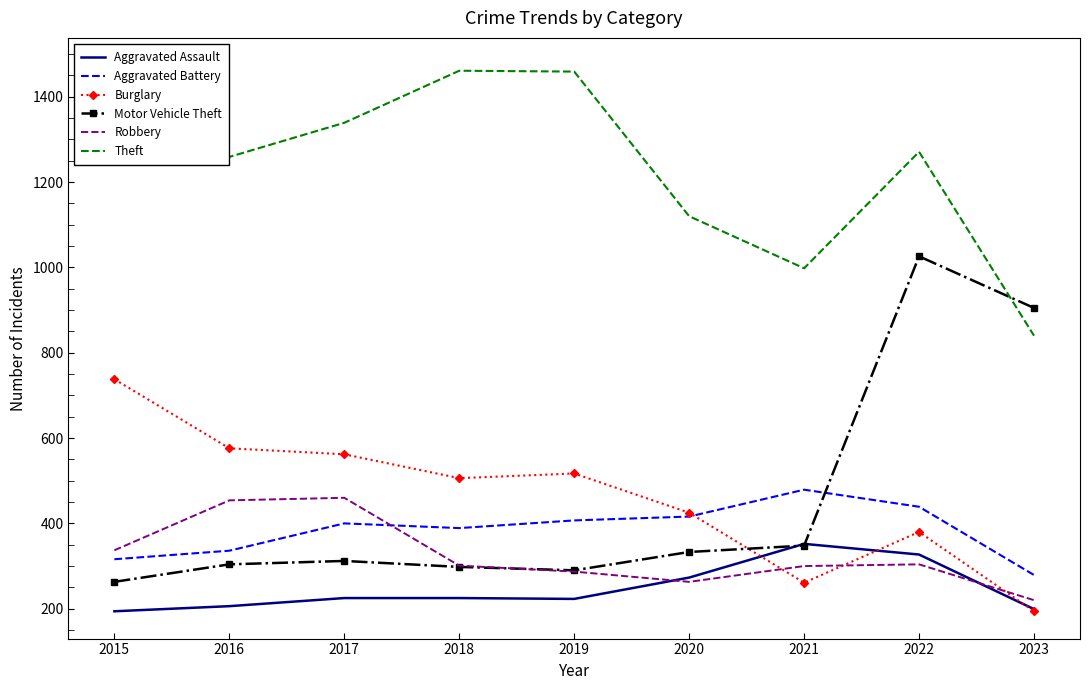

Where does the Motor Vehicle Theft series first go above 312?

2020